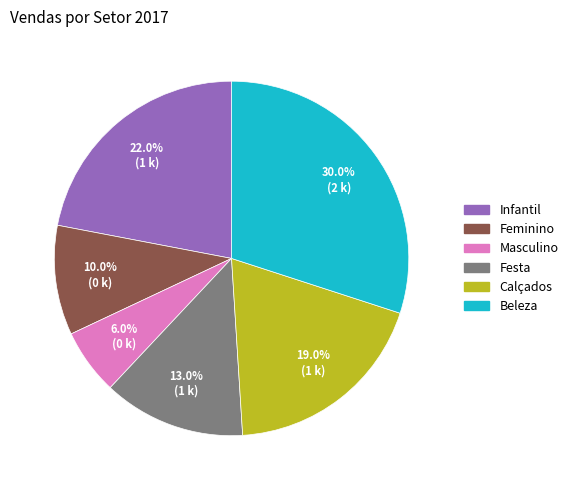

To the nearest percent, what is the difference between the largest and smallest slice percentages?

24%